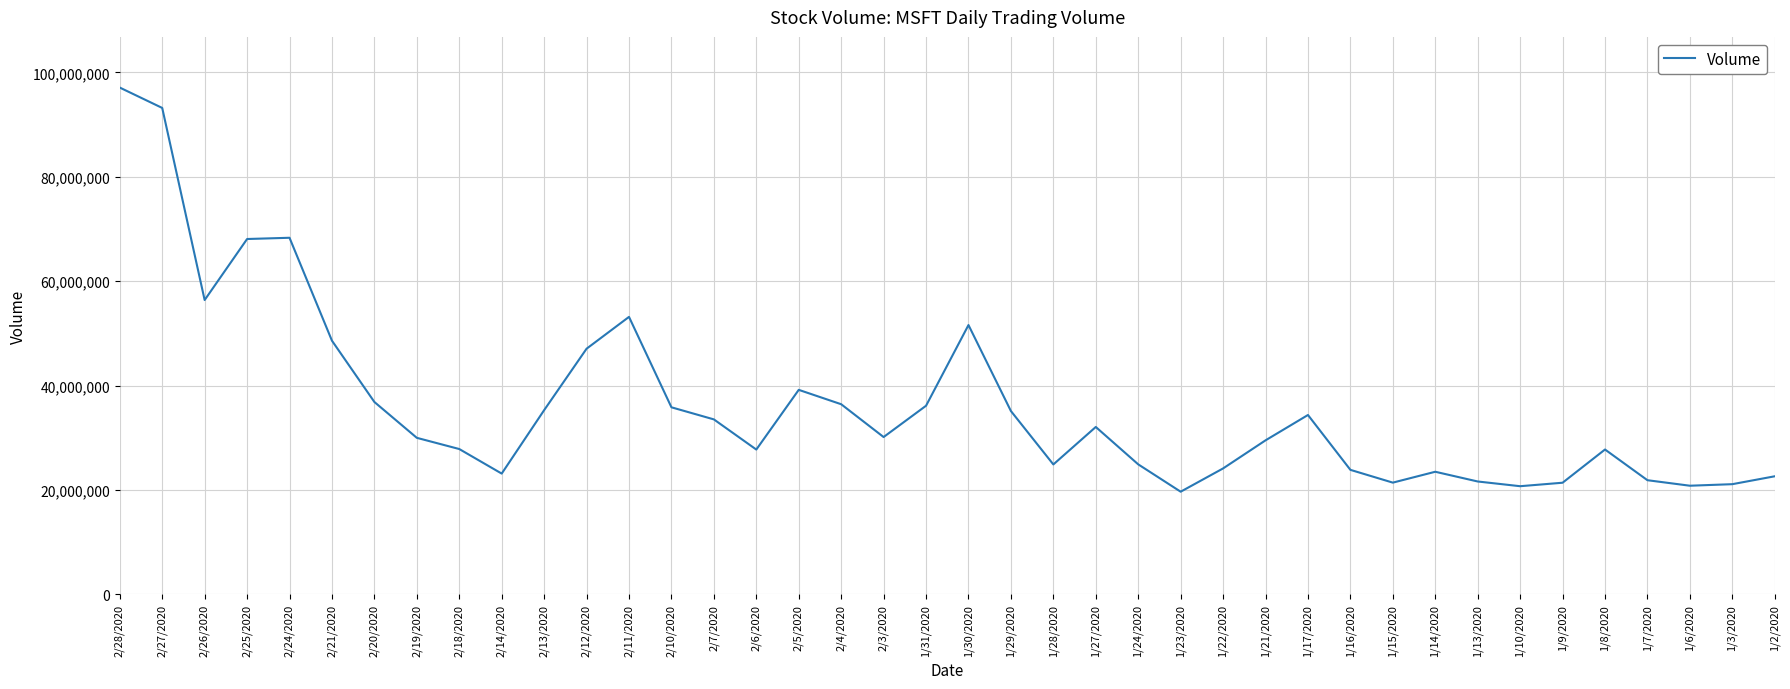

Between 1/8/2020 and 1/22/2020, which is larger?

1/8/2020